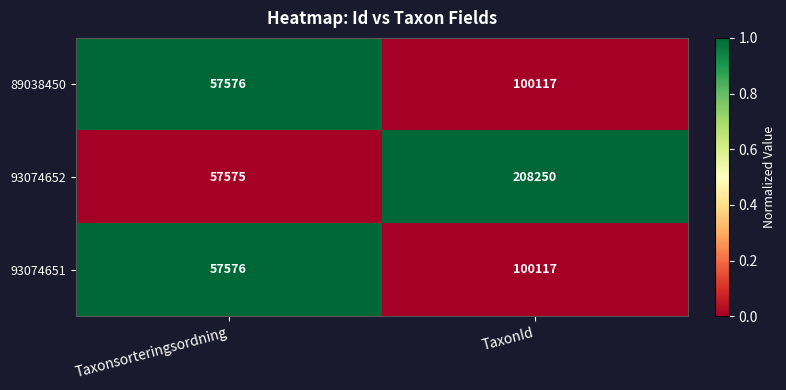

The value of 93074651 at Taxonsorteringsordning is 37161. True or false?

False